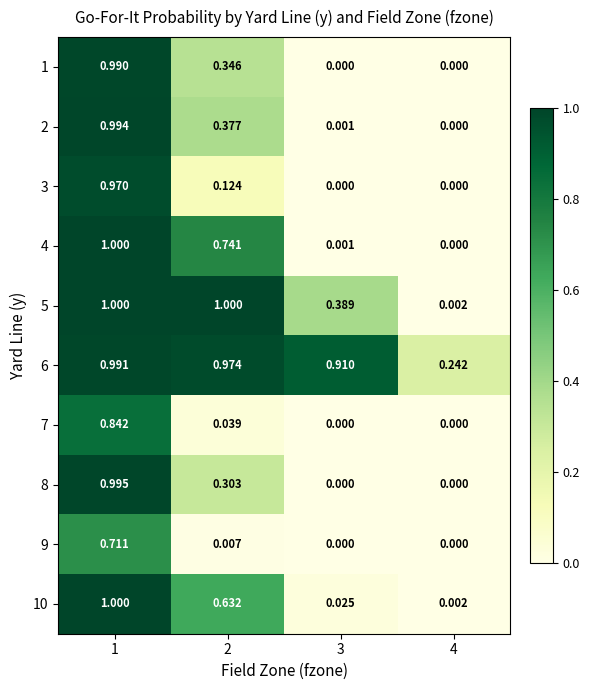

How many distinct data groups are displayed?

10